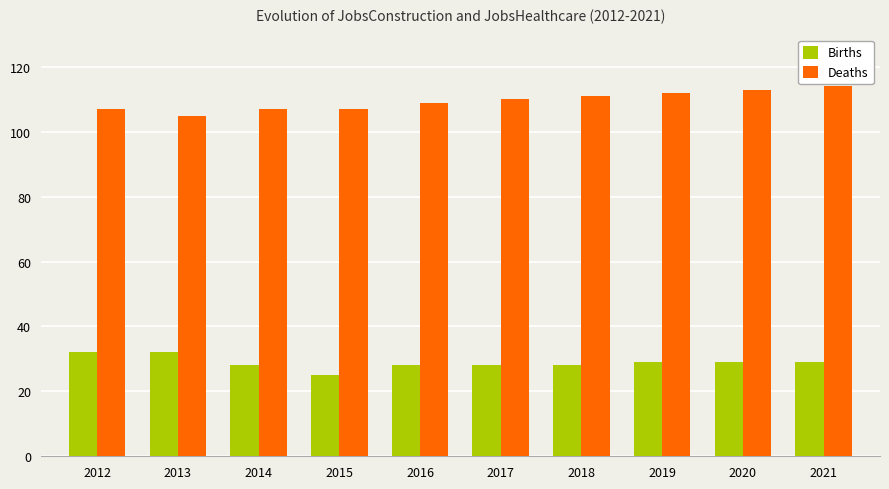

What is the sum of the Births values at 2014 and 2012?

60